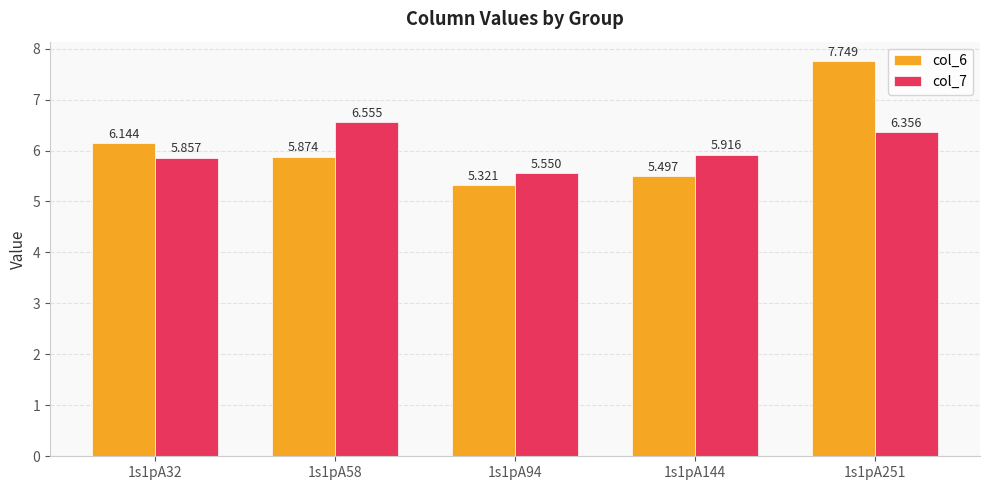

Is the value of col_7 at 1s1pA144 greater than the value of col_6 at 1s1pA94?

Yes